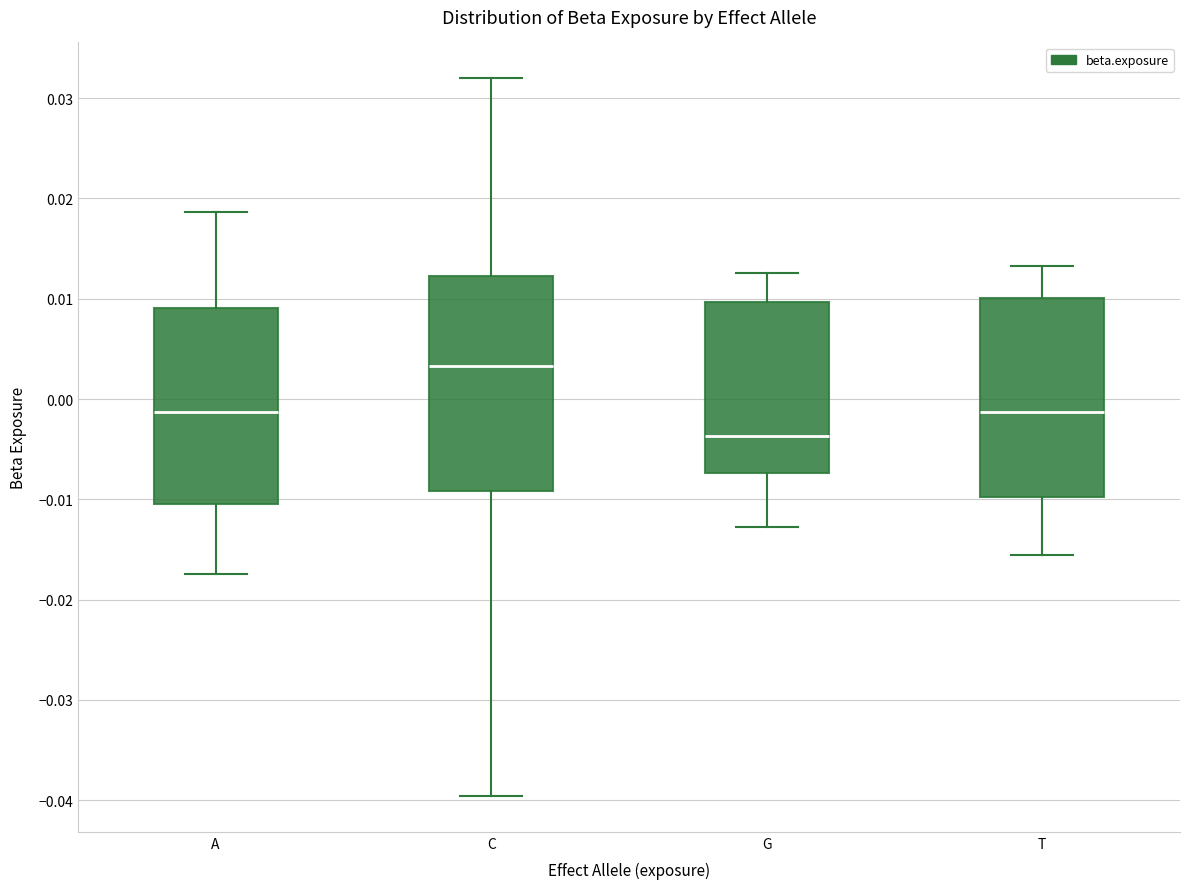

Reading left to right, transcribe this box plot: for each box, give where its median line is, the range the box spans, and where its two whiskers end, as read against the y-axis. The values are not printed on the chart, so give them approximately, as read against the axis.

A: median -0.001, box -0.010 to 0.009, whiskers -0.017 to 0.019
C: median 0.003, box -0.009 to 0.012, whiskers -0.040 to 0.032
G: median -0.004, box -0.007 to 0.010, whiskers -0.013 to 0.013
T: median -0.001, box -0.010 to 0.010, whiskers -0.016 to 0.013